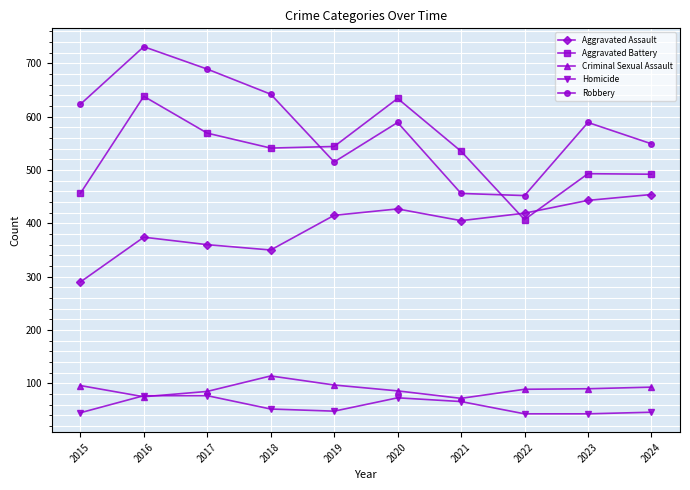

True or false: Criminal Sexual Assault has a value of 58 at 2024.

False